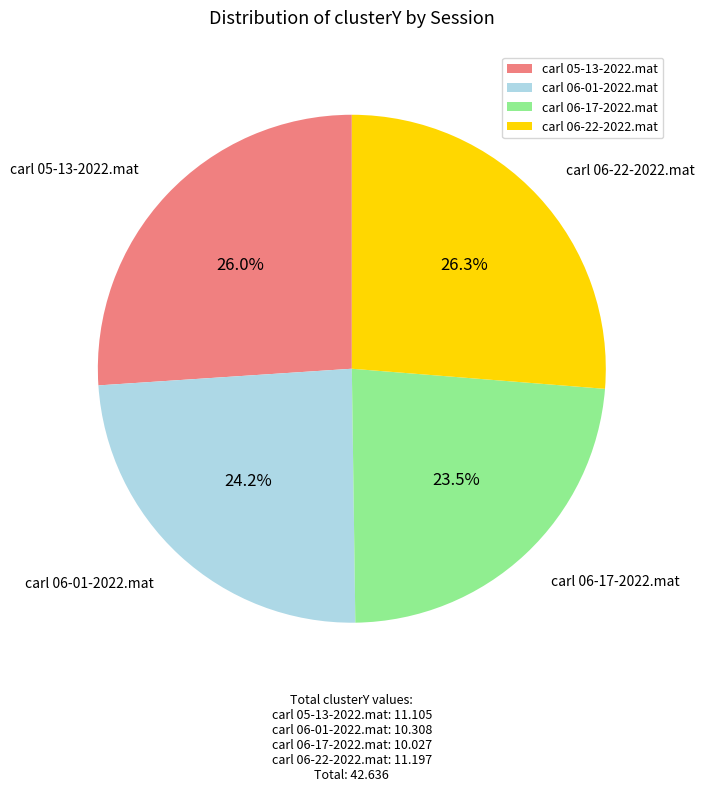

How many segments does this pie chart have?

4